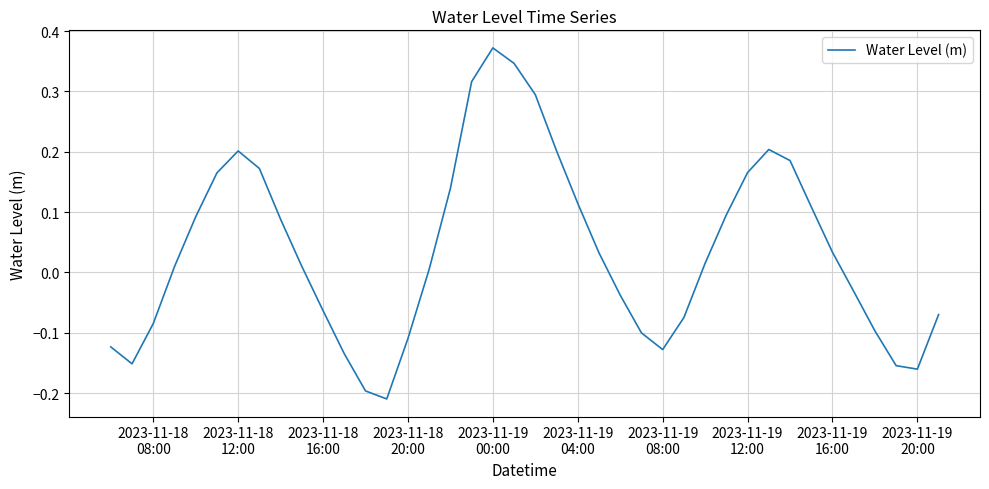

How many values are below 0?

17